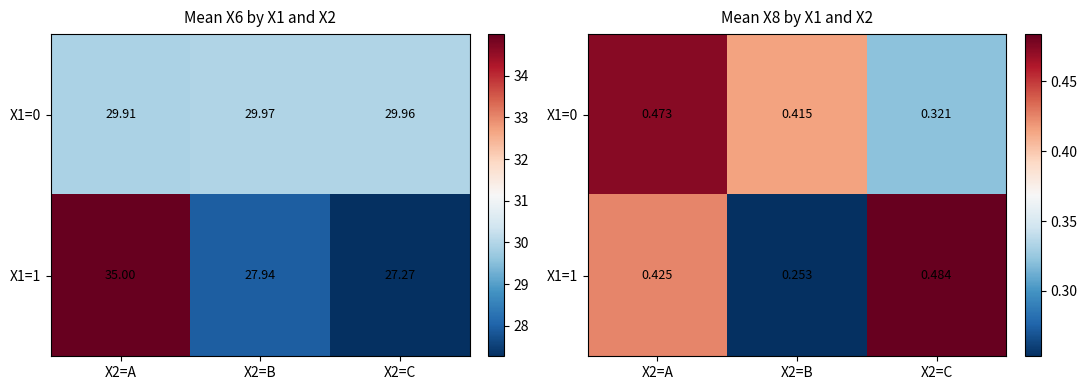

What is the total value across all series at X2=C?

0.8